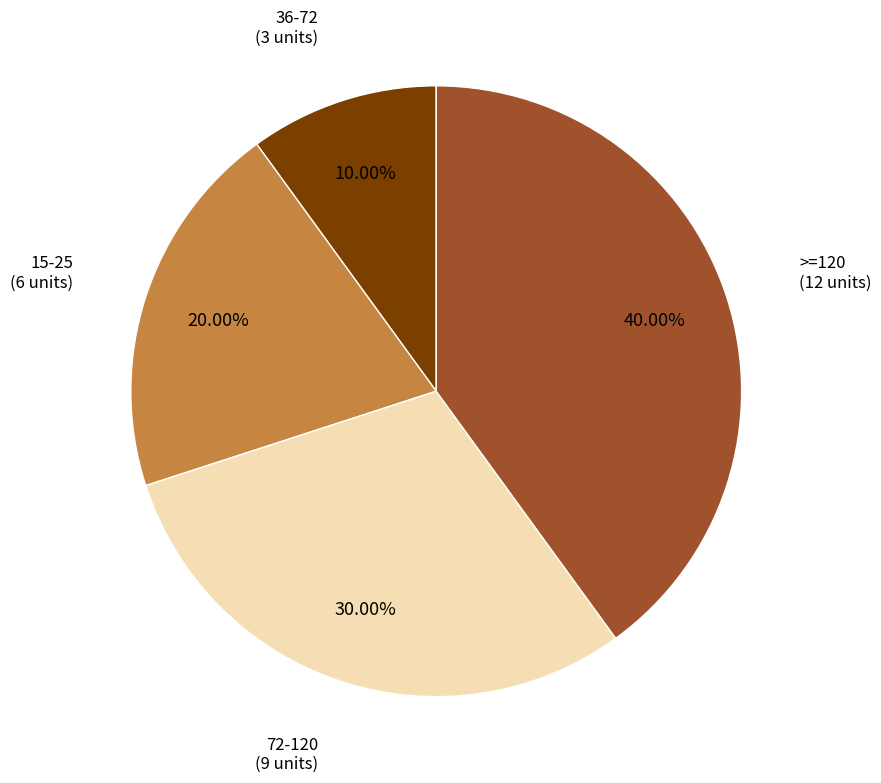

Is there a majority slice in this chart?

No